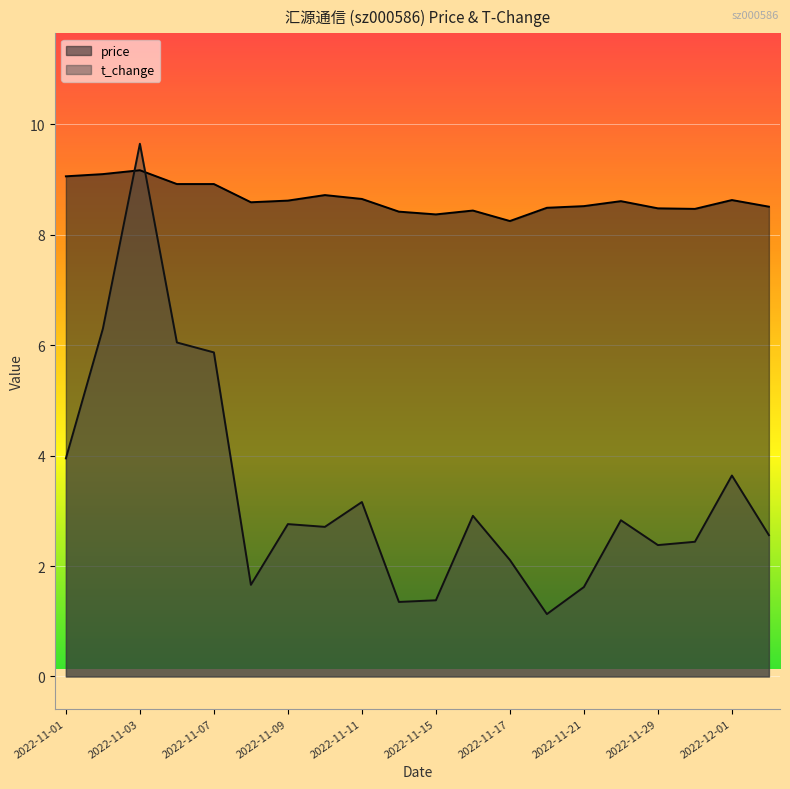

What is the difference between the second highest and minimum values in the t_change series?

5.2